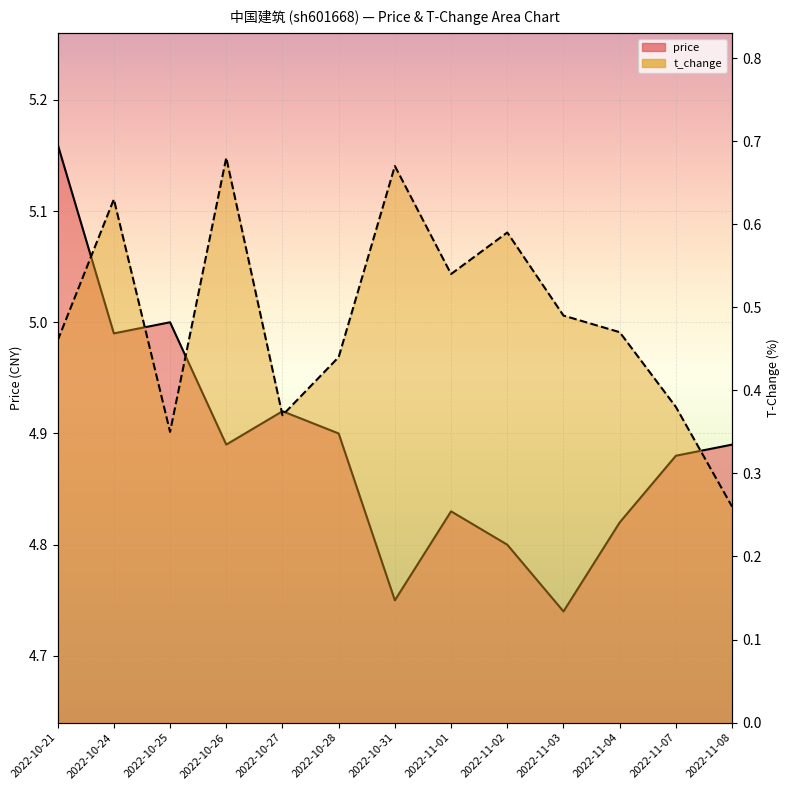

At which label does price_line reach its minimum?

2022-11-03